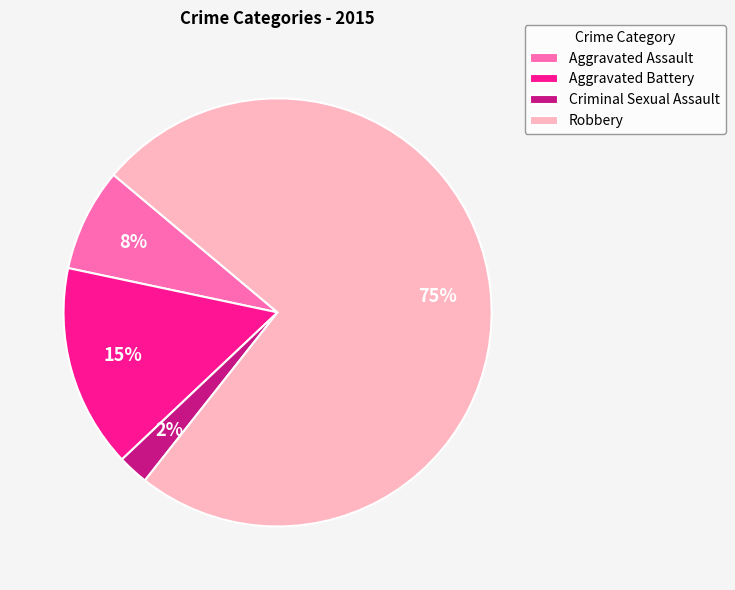

Which slice represents more than half of the pie?

Robbery